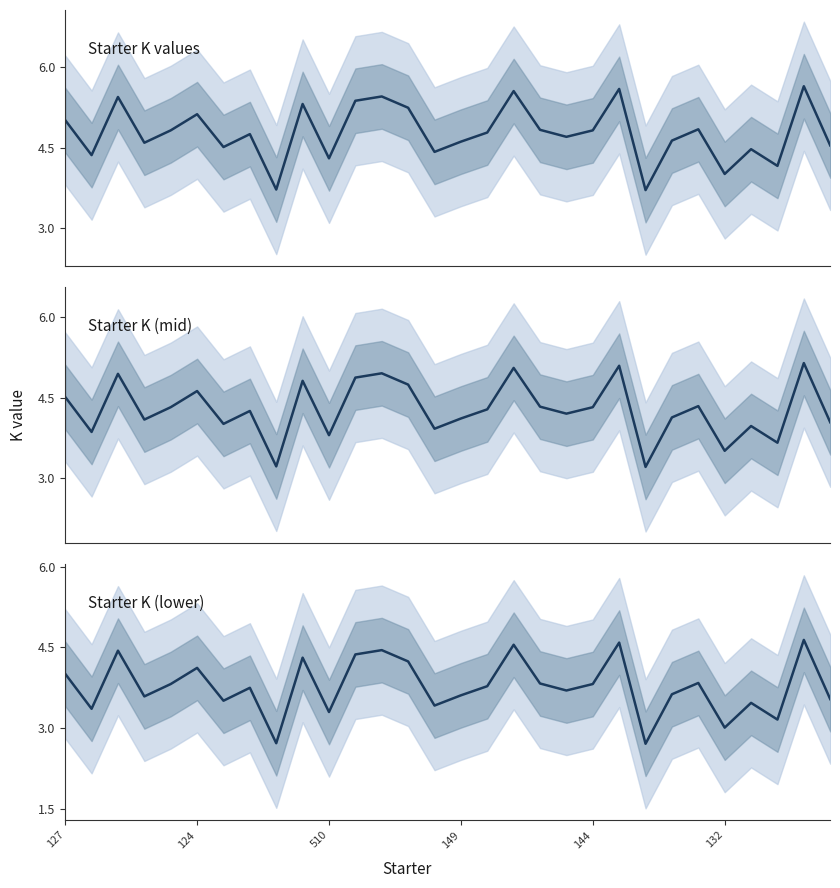

Does the chart display data point markers on the line(s)?

No